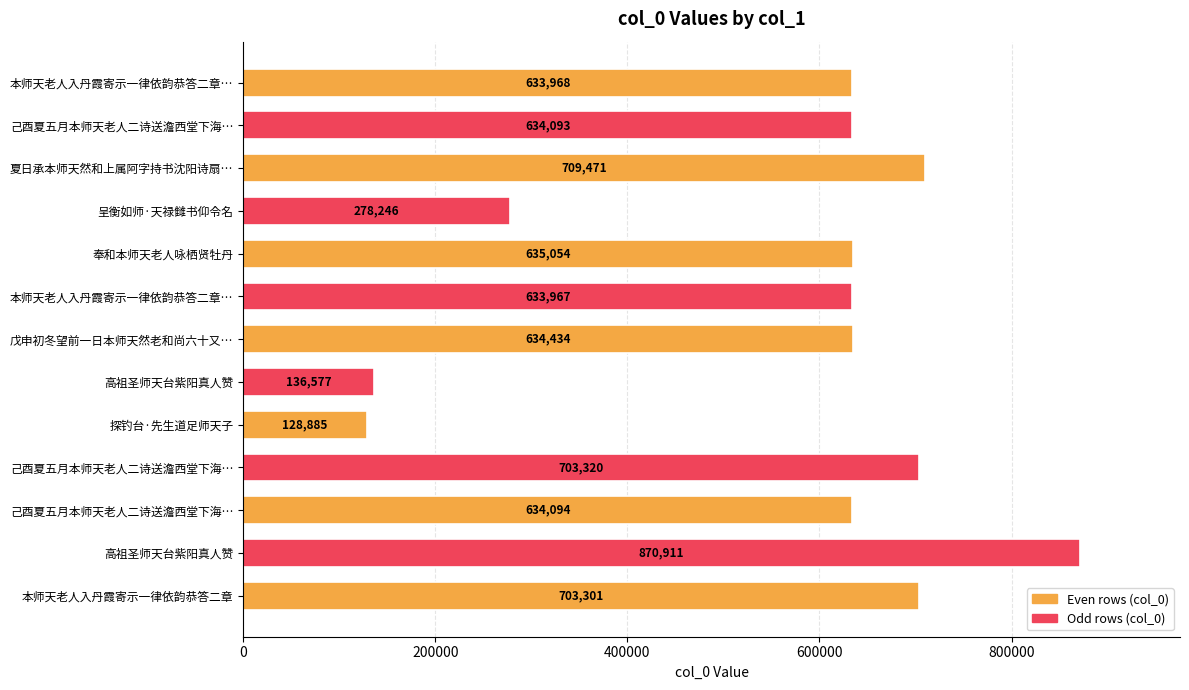

What is the difference between the maximum and second lowest values?

734334